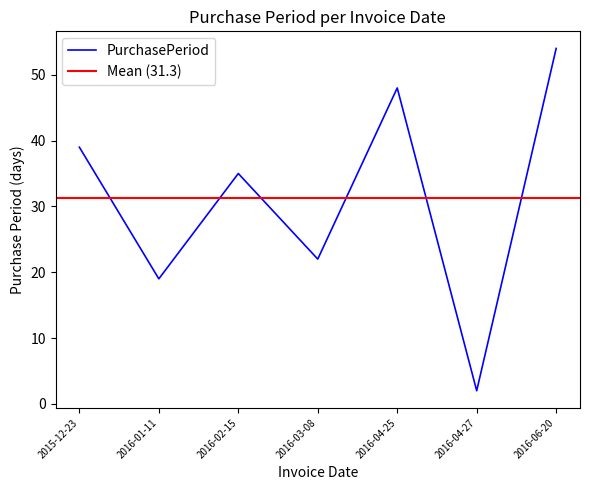

Read the value at 2015-12-23, to the nearest 10.

40